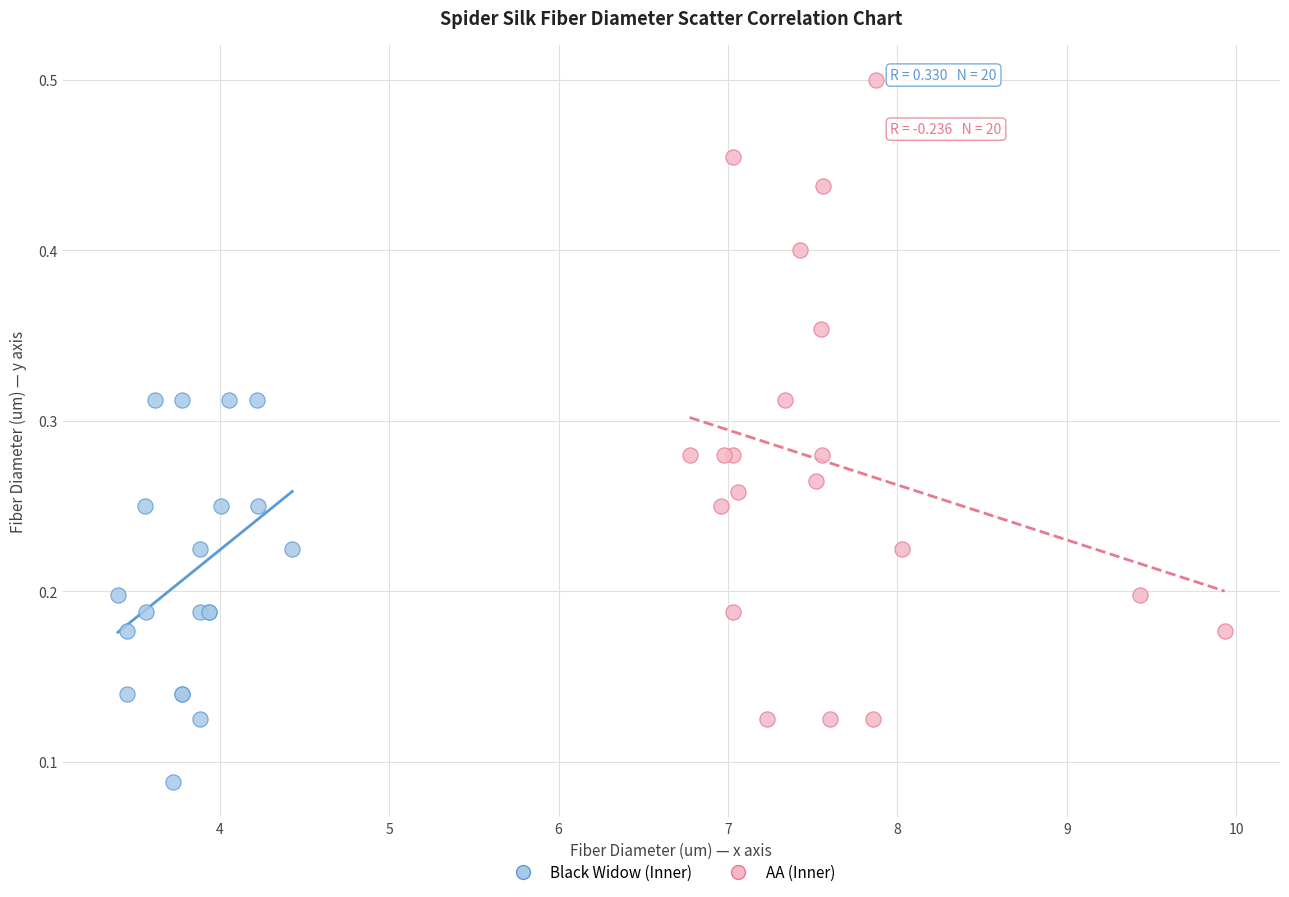

Which series contains the highest Y value?

AA (Inner)